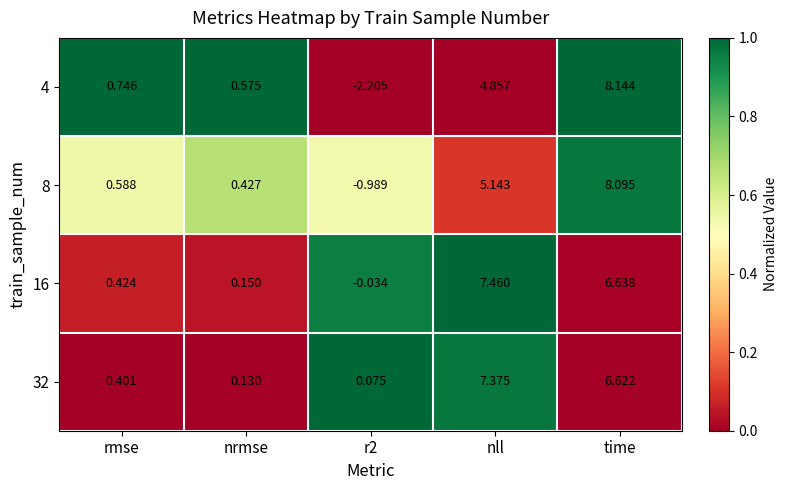

At which category is the sum across all series the highest?

time